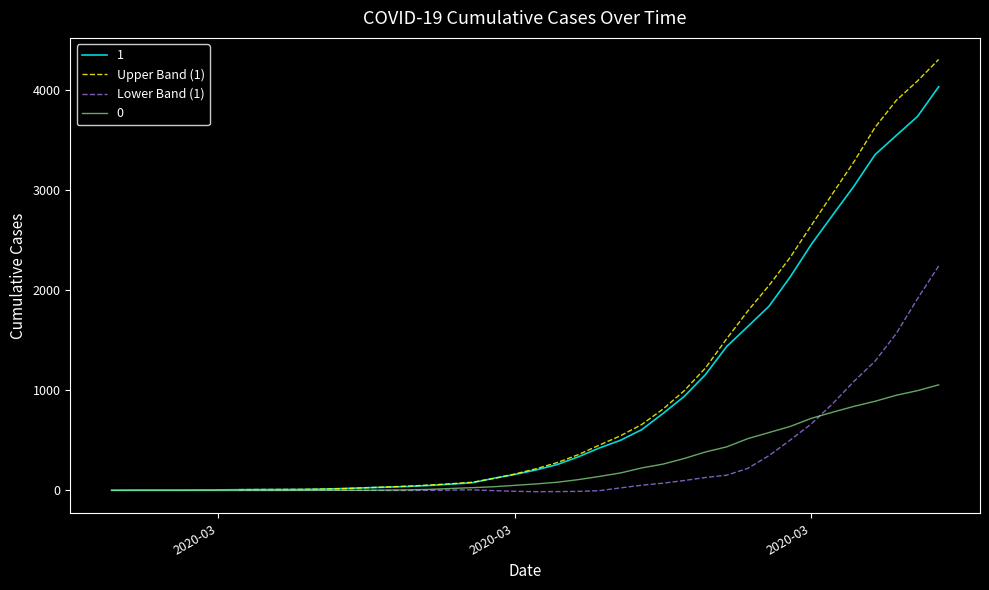

True or false: Upper Band (1) has more than 0 interior local peaks.

False